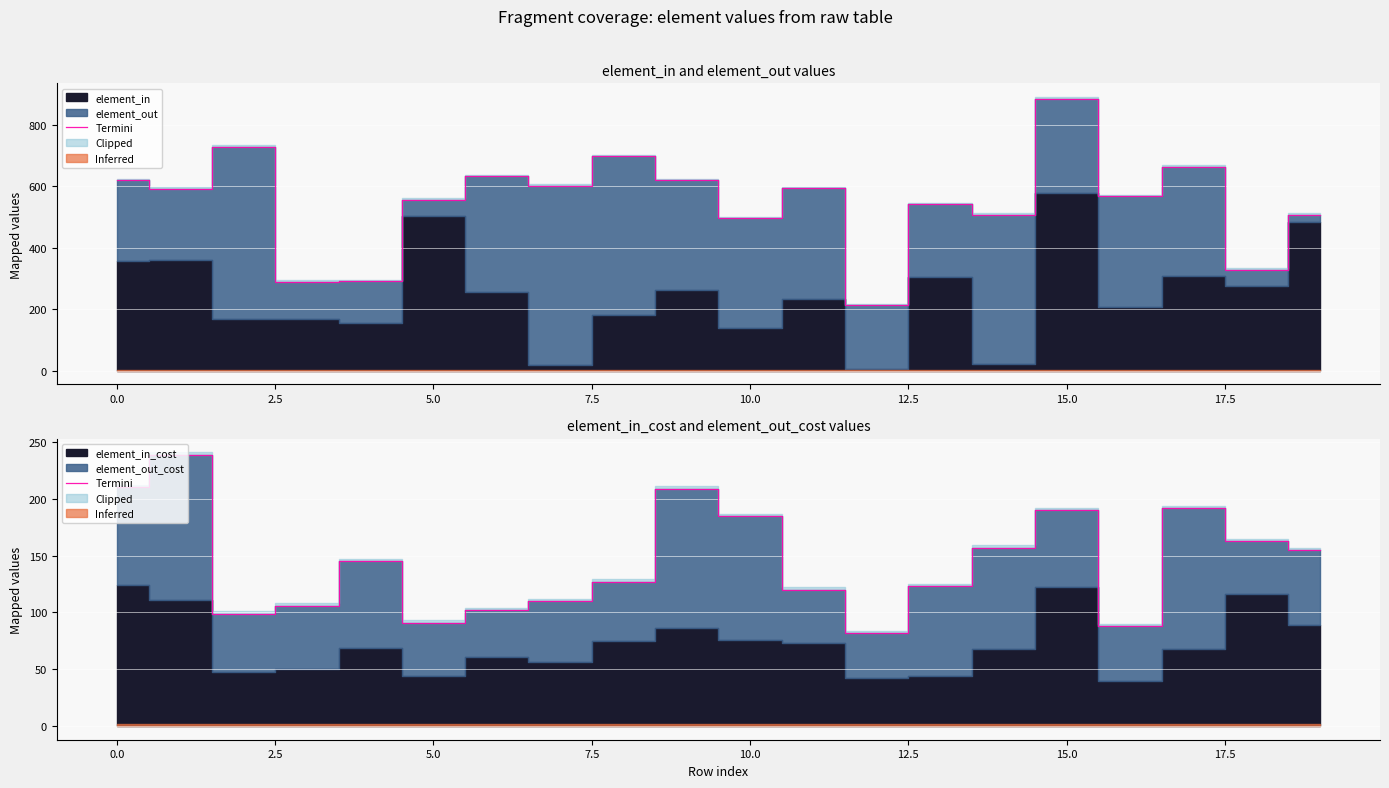

At which category does the data reach its first local valley?

2.5